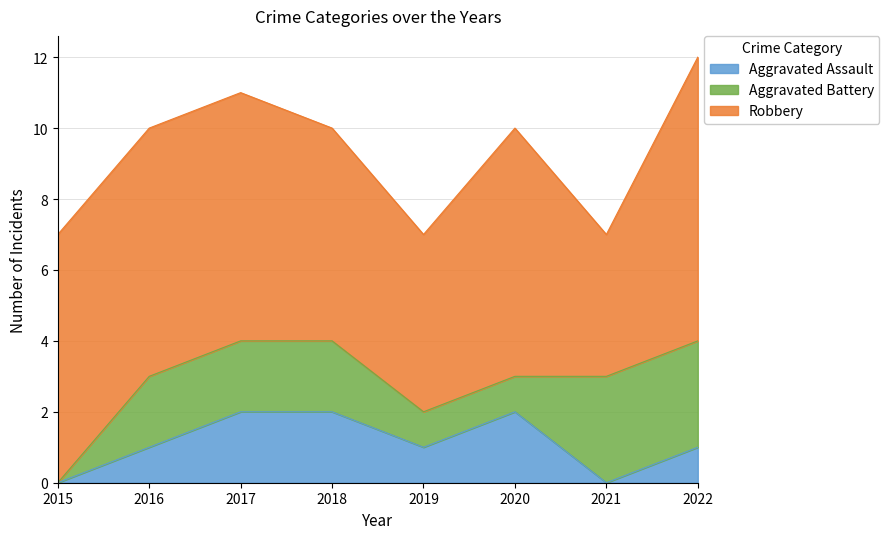

At 2020, list the series in order from smallest to largest.

Aggravated Battery, Aggravated Assault, Robbery